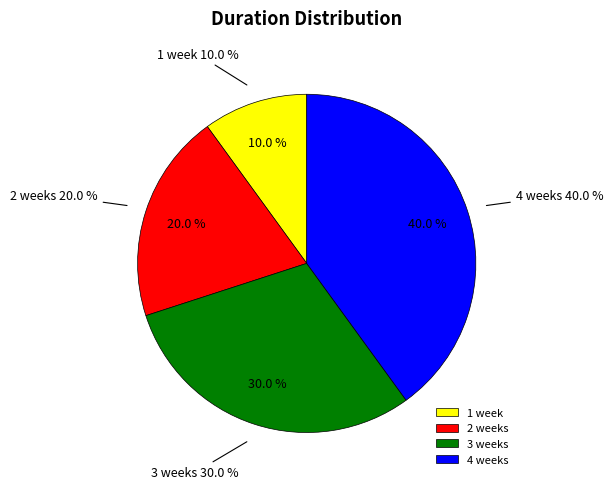

To the nearest percent, what portion does 4 weeks represent?

40%